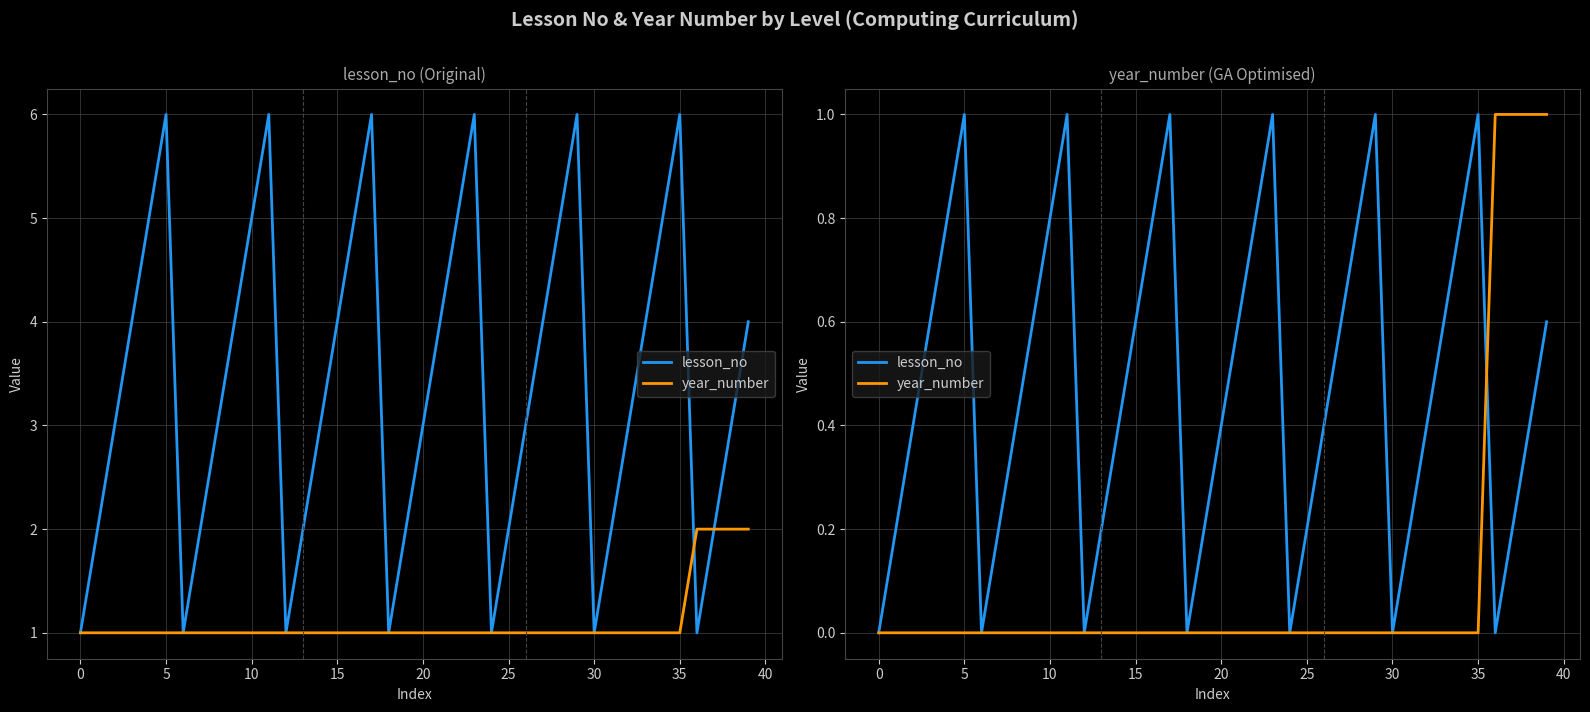

Rank the series by their average value, from lowest to highest.

year_number, lesson_no